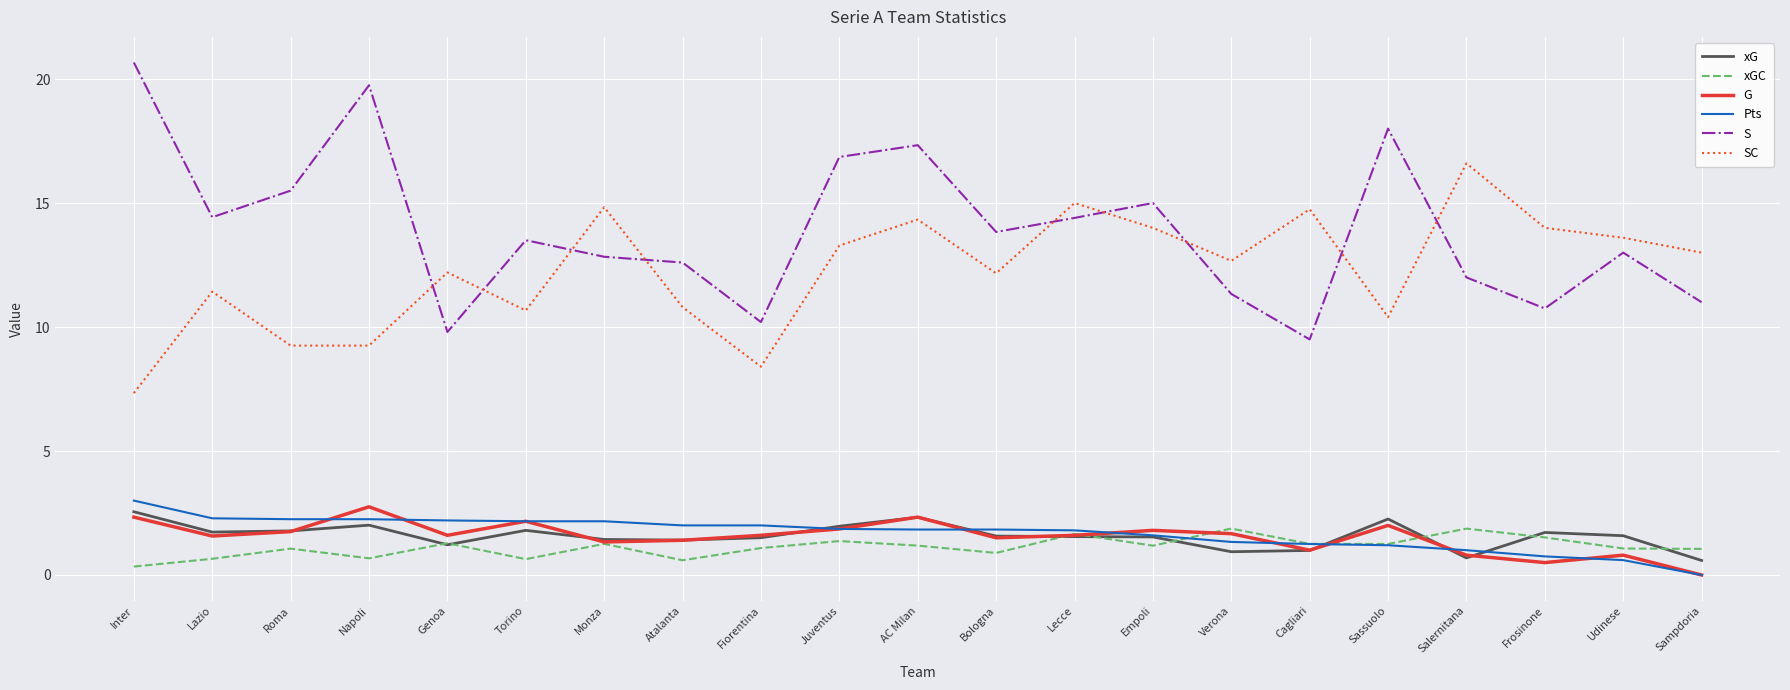

True or false: SC and Pts cross at least once.

False